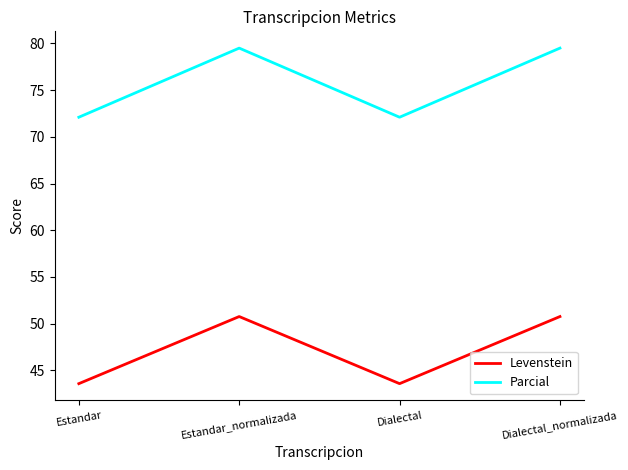

Is the value of Parcial at Dialectal_normalizada greater than the value of Levenstein at Dialectal_normalizada?

Yes